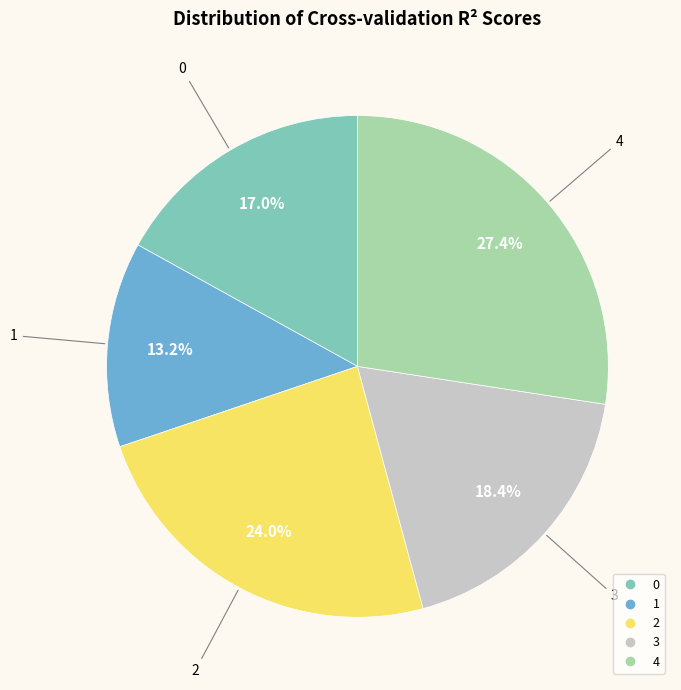

What percentage do 2 and 3 together represent?

42.4%